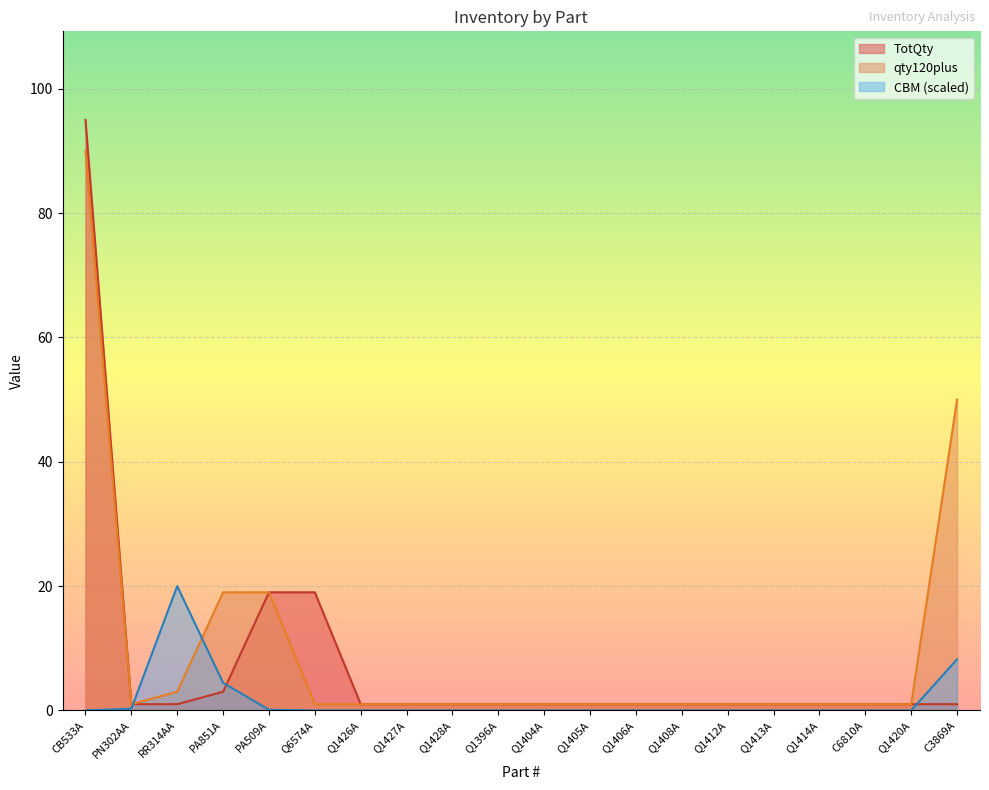

The CBM series shows 0.2 at PN302AA. True or false?

False